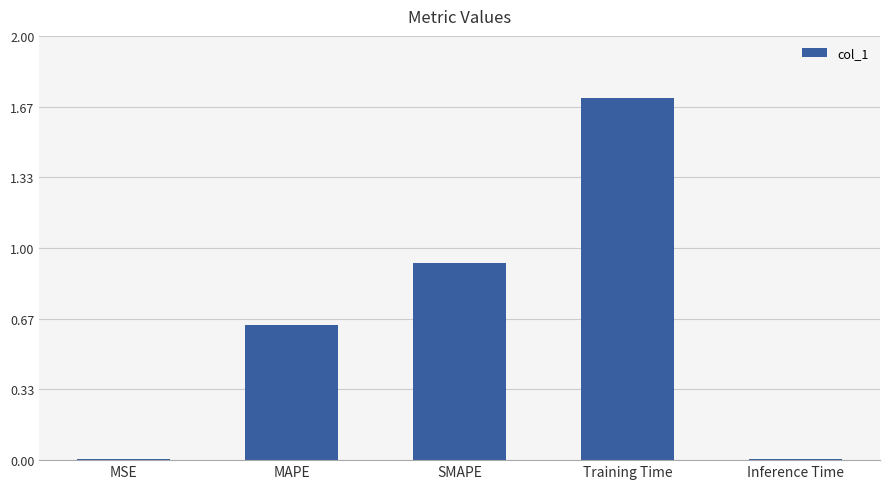

The value at MAPE is 1.1. True or false?

False